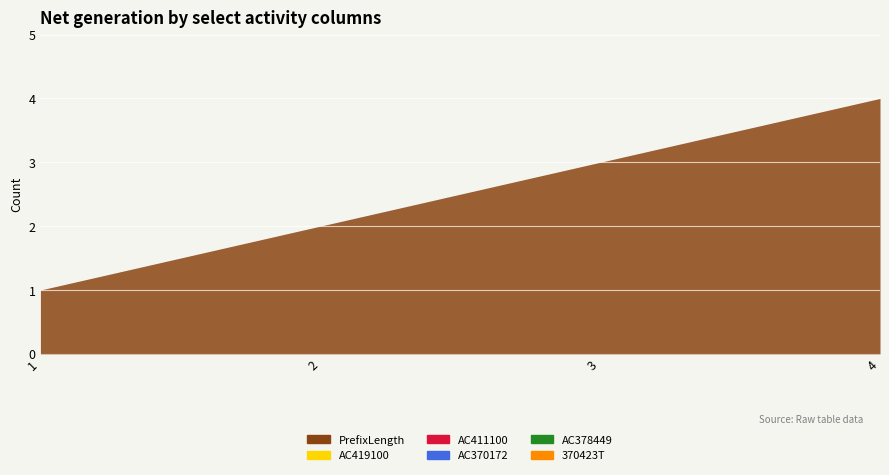

Which category has the highest value in the AC411100 series?

1